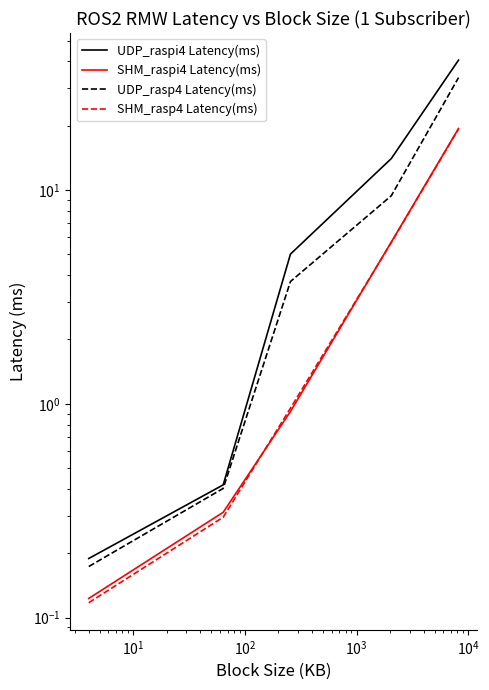

Reading right to left, what are all the values shown in this chart?

UDP_raspi4 Latency(ms): 40.5	14.0	5.0	0.4	0.2
SHM_raspi4 Latency(ms): 19.4	5.7	0.9	0.3	0.1
UDP_rasp4 Latency(ms): 33.6	9.4	3.7	0.4	0.2
SHM_rasp4 Latency(ms): 19.3	5.7	1.0	0.3	0.1